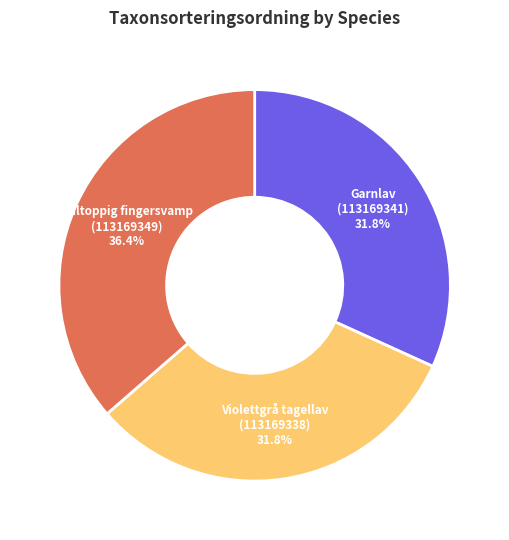

What percentage is the Garnlav (113169341) slice, to the nearest percent?

32%